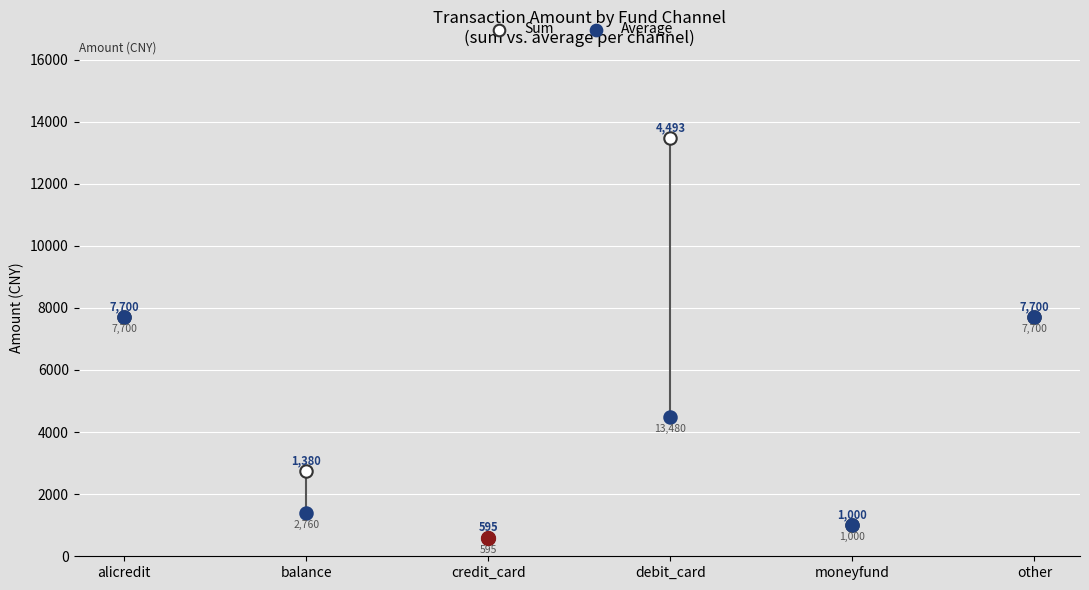

What is the total value across all series at debit_card?

17973.3